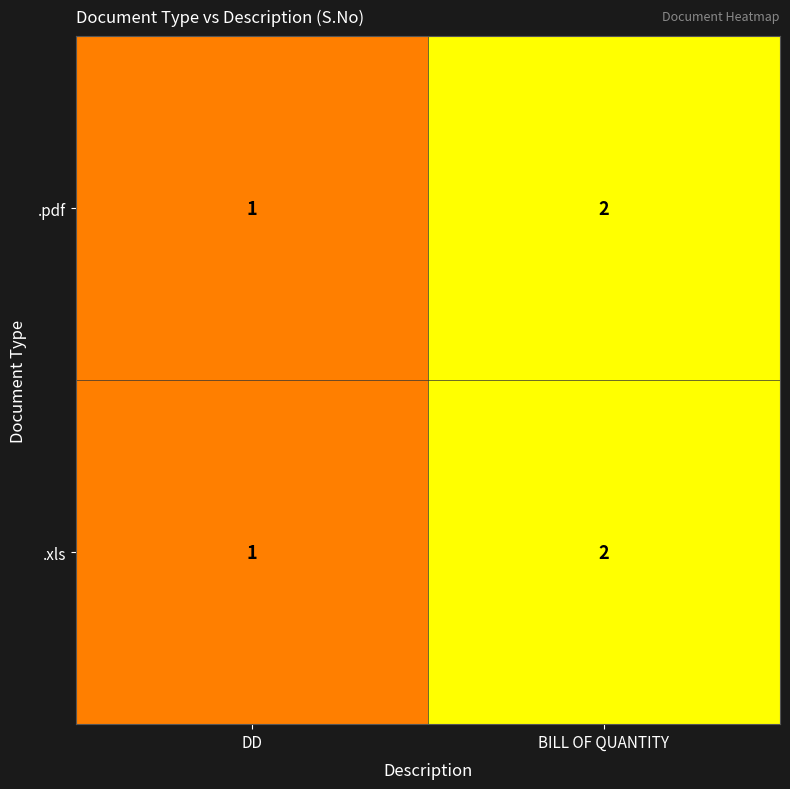

At which category is the sum across all series the highest?

BILL OF QUANTITY